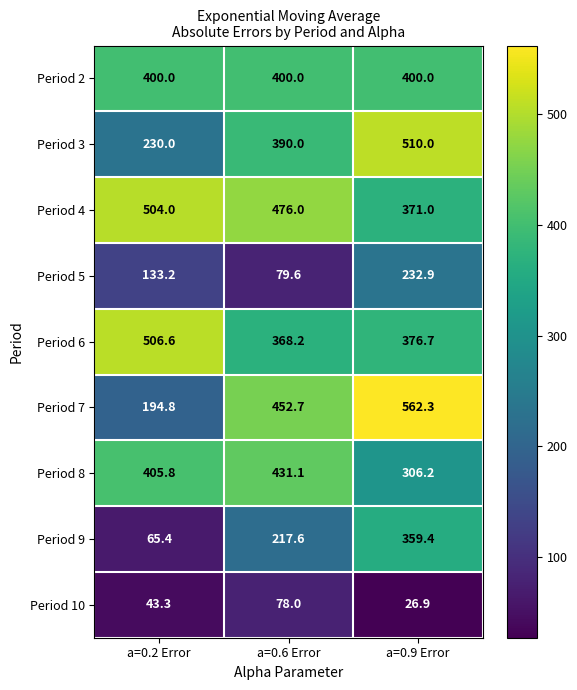

The value of Period 10 at a=0.6 Error is 37.9. True or false?

False